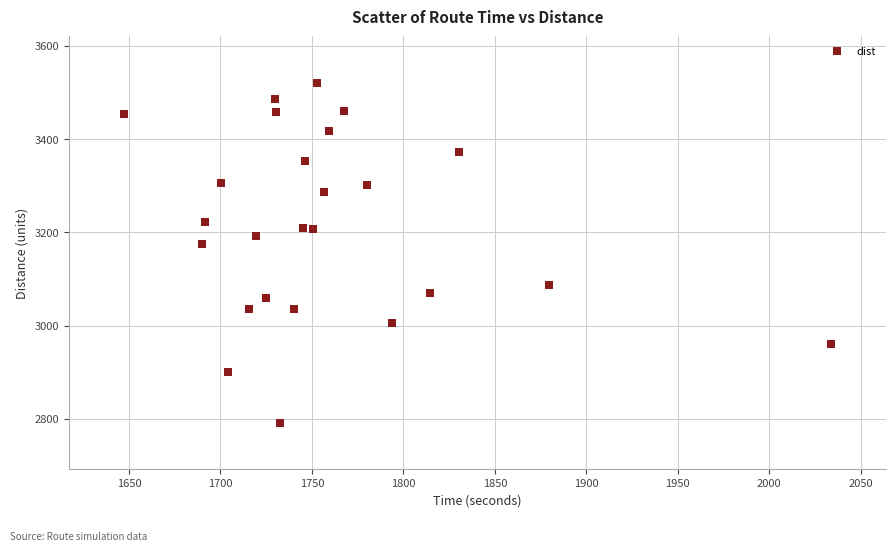

What is the range of Y values (max minus min)?

728